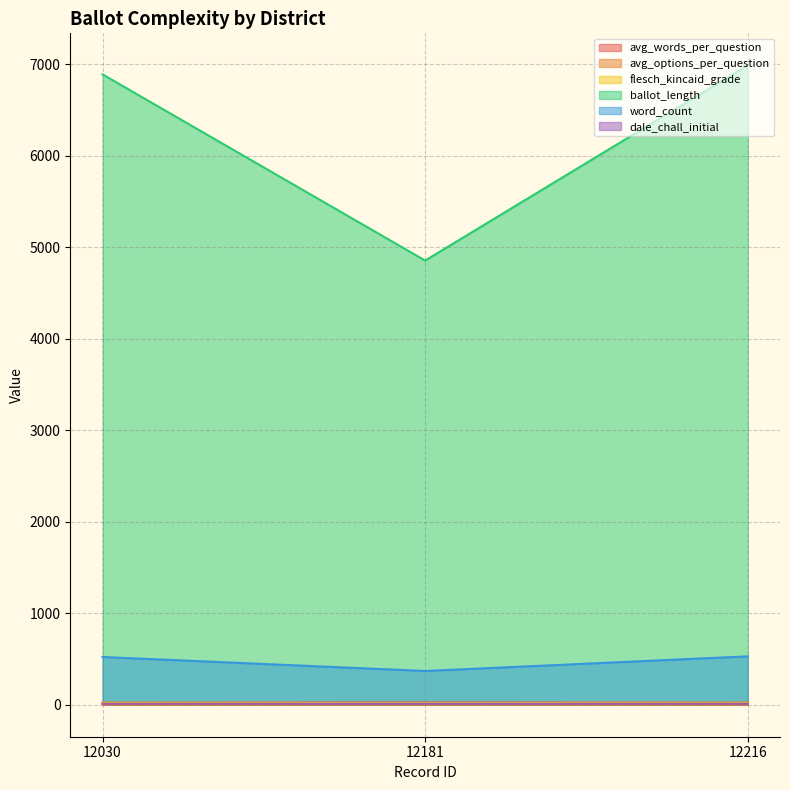

What is the difference between the highest and lowest values at 12030?

6888.5